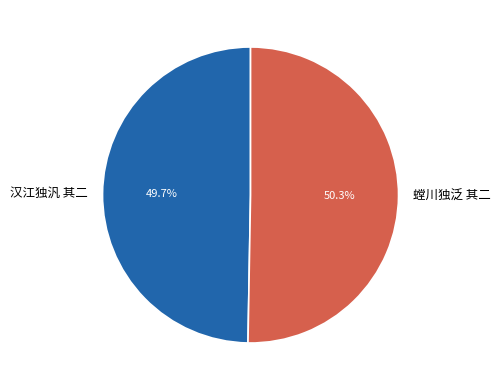

Combined, what portion of the pie is 汉江独汎 其二 and 螳川独泛 其二?

100.0%